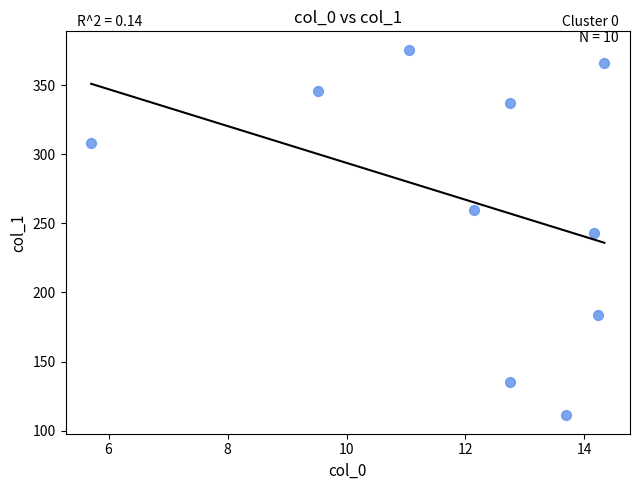

What is the average Y value?

266.7